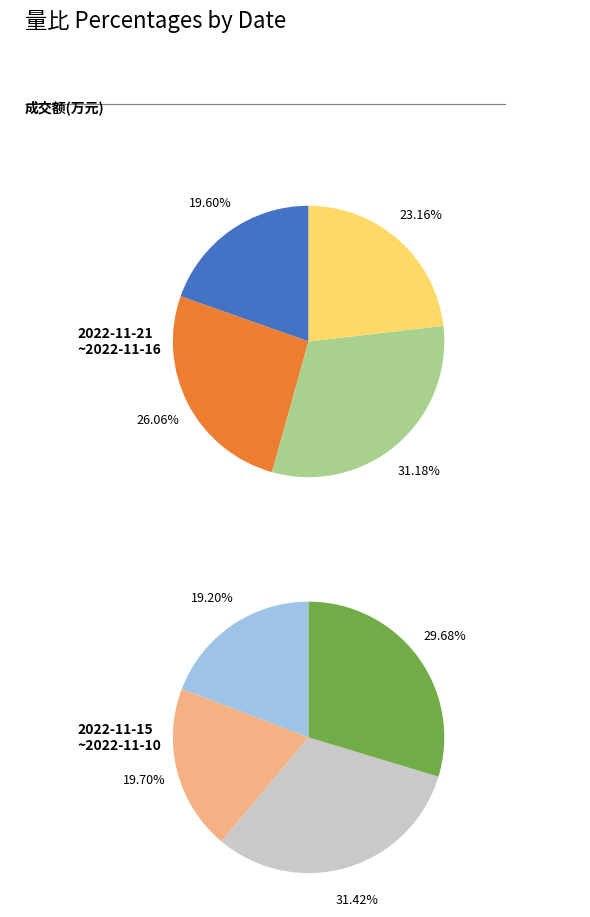

True or false: 2022-11-21 accounts for 21% of the total.

False